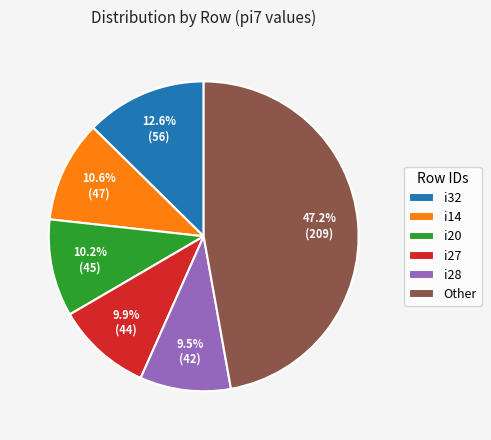

Approximately how many times larger is the value at i20 compared to i27?

1.0